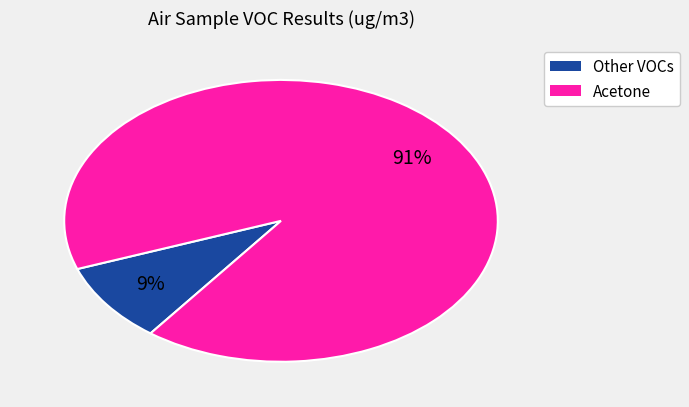

Does any single category account for the majority?

Yes